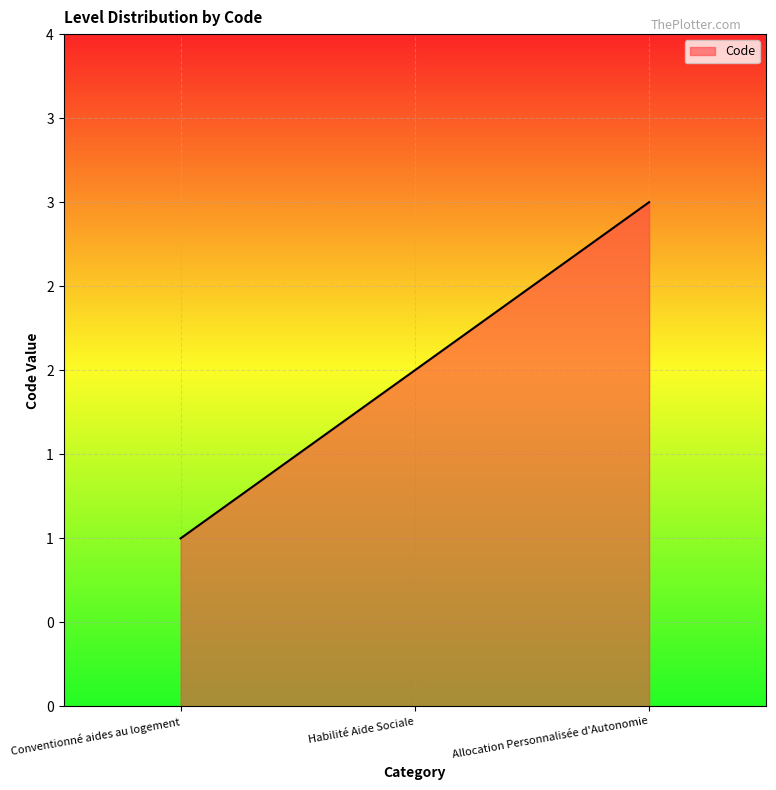

What is the sum of the values at Habilité Aide Sociale and Conventionné aides au logement?

3